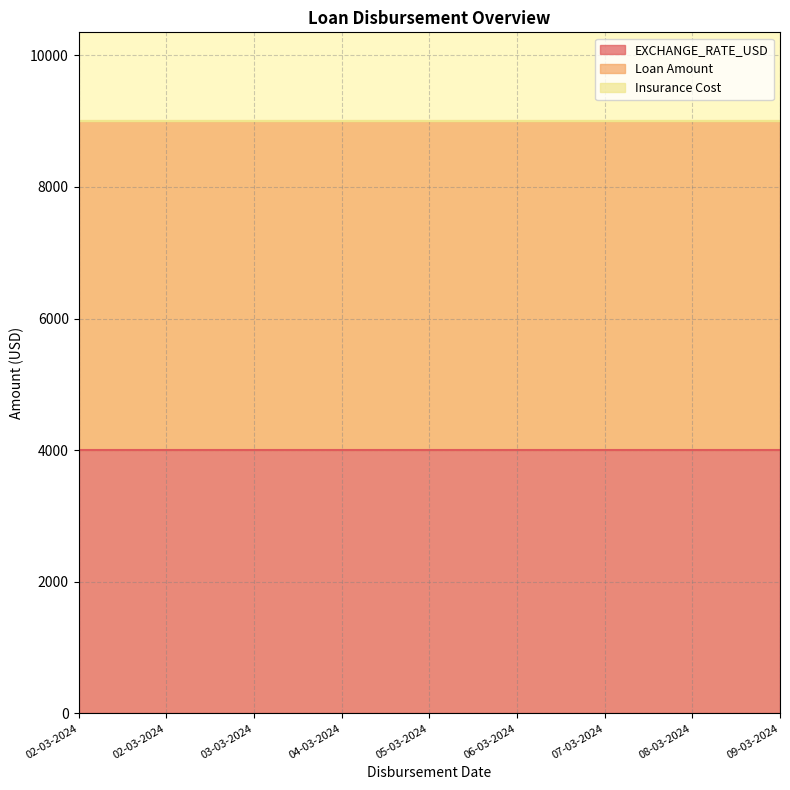

Which series has the largest total across all categories?

Loan Amount